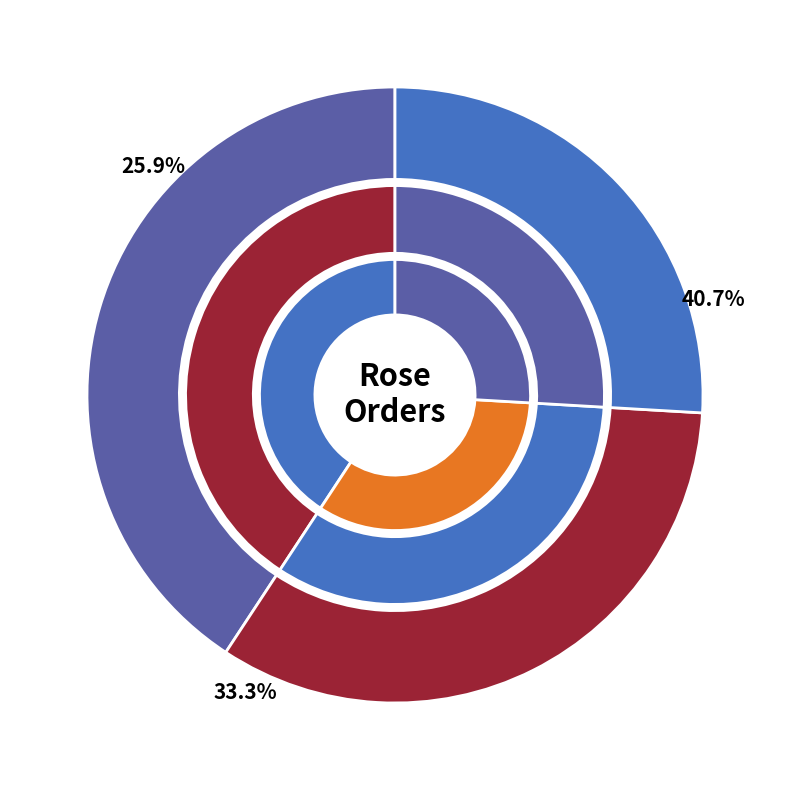

What percentage is NOT represented by ORD23002?

66.7%